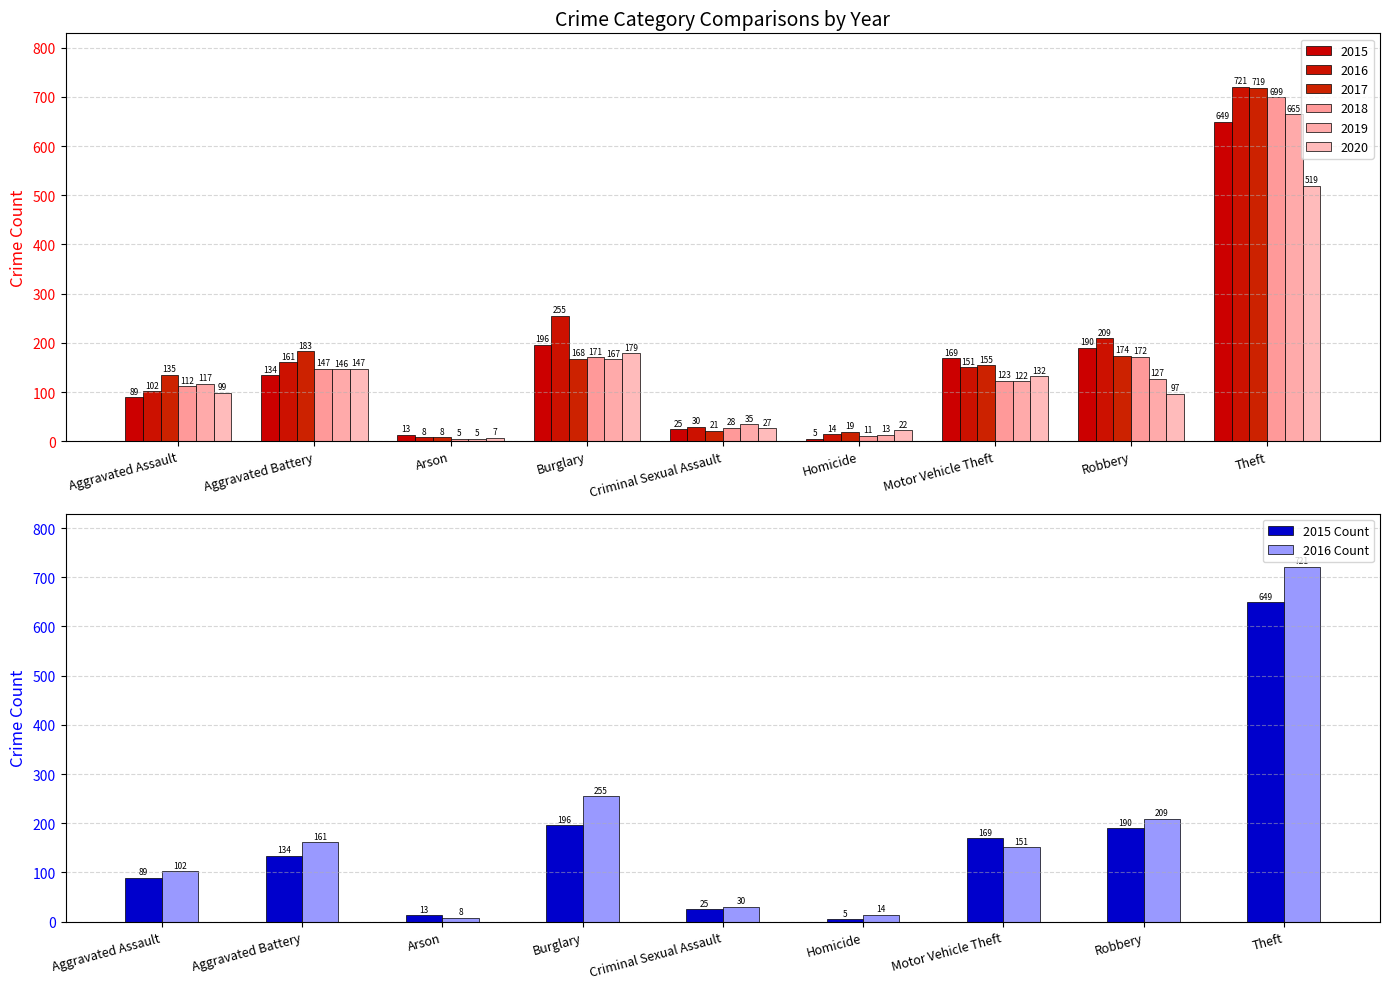

What is the greatest value displayed?

721